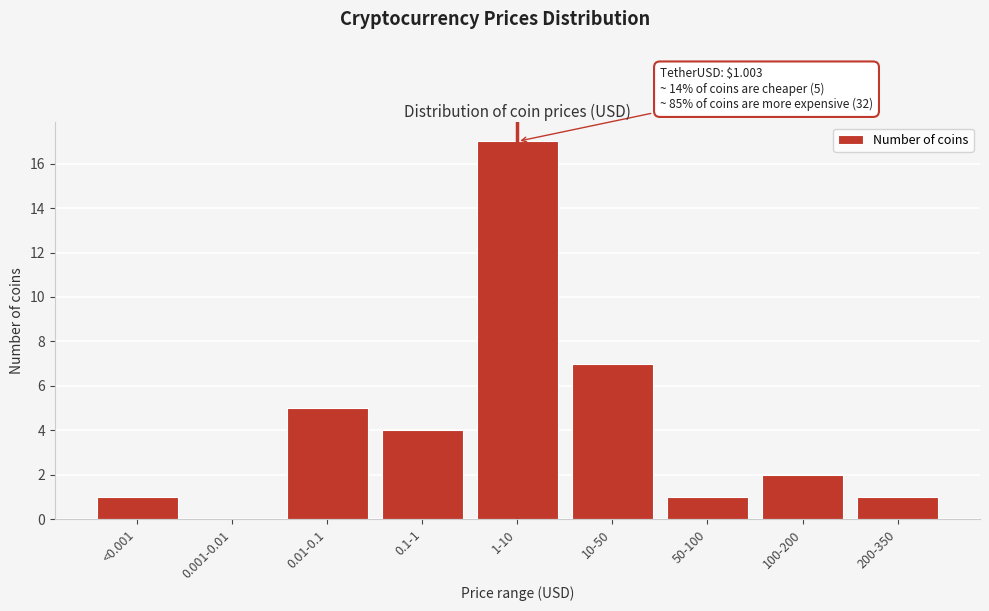

Reading right to left, extract all data points from this chart.

200-350=1	100-200=2	50-100=1	10-50=7	1-10=17	0.1-1=4	0.01-0.1=5	0.001-0.01=0	<0.001=1